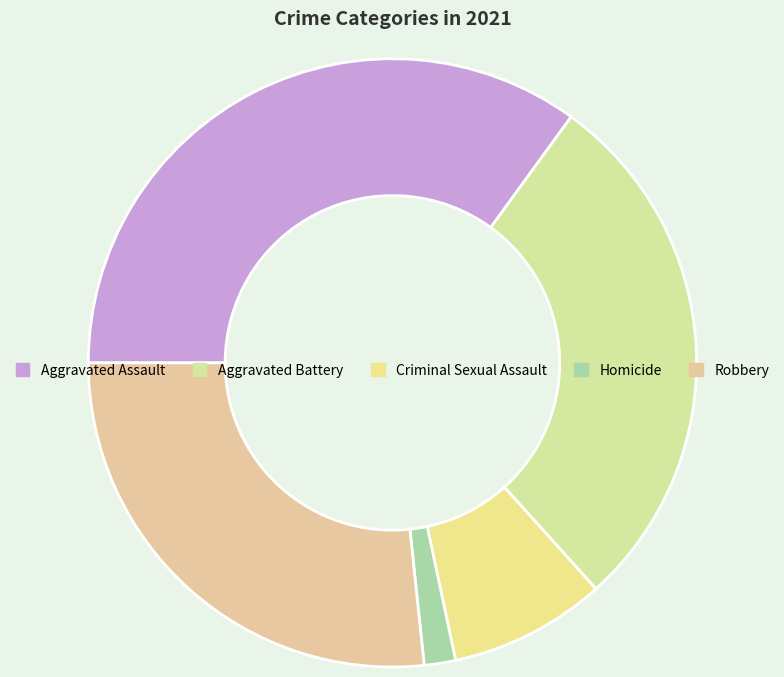

What is the smallest slice in the pie chart?

Homicide